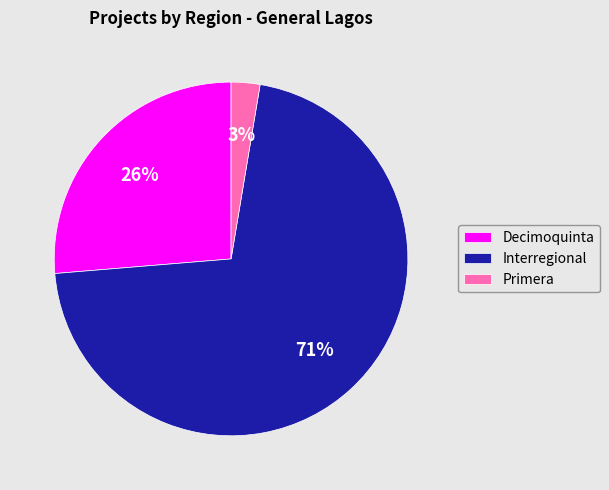

To the nearest percent, what percentage of the pie is Interregional?

71%